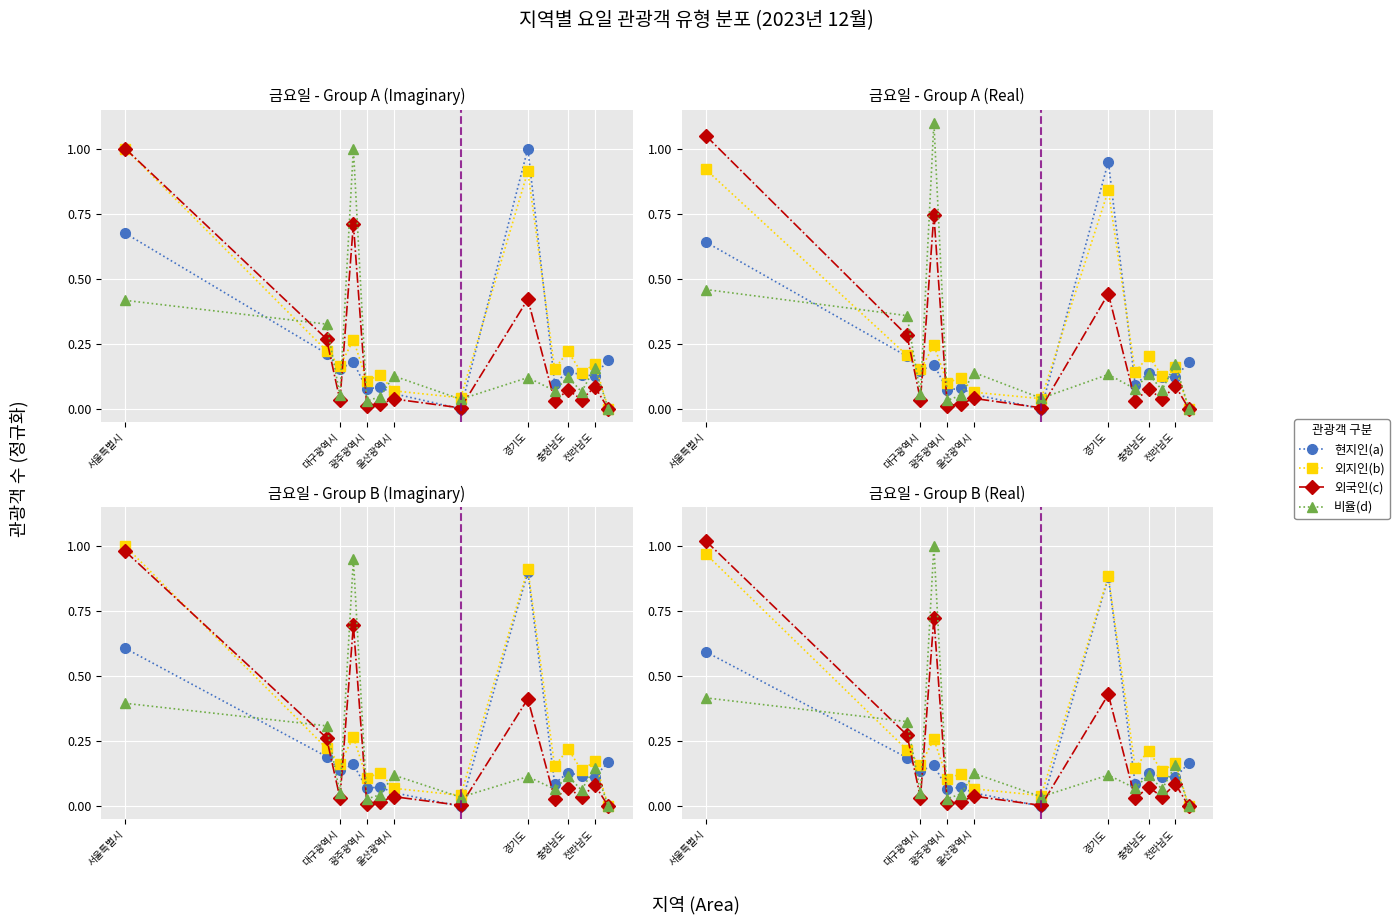

How many values in the 외지인(b) series exceed 0?

13